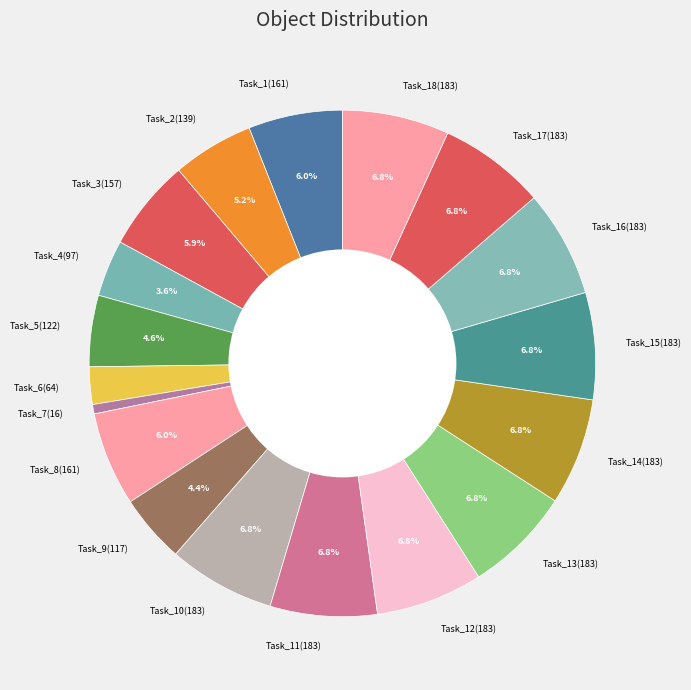

Is there a majority slice in this chart?

No